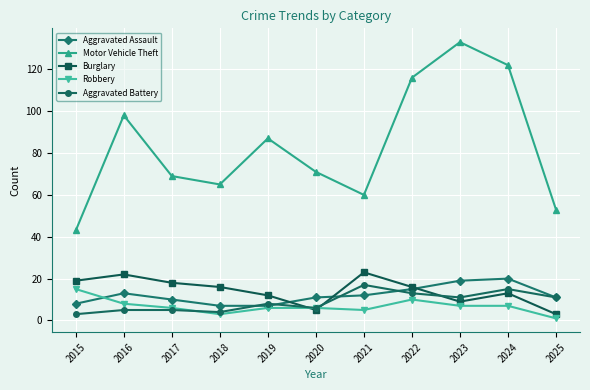

What is the average value of the Motor Vehicle Theft series?

83